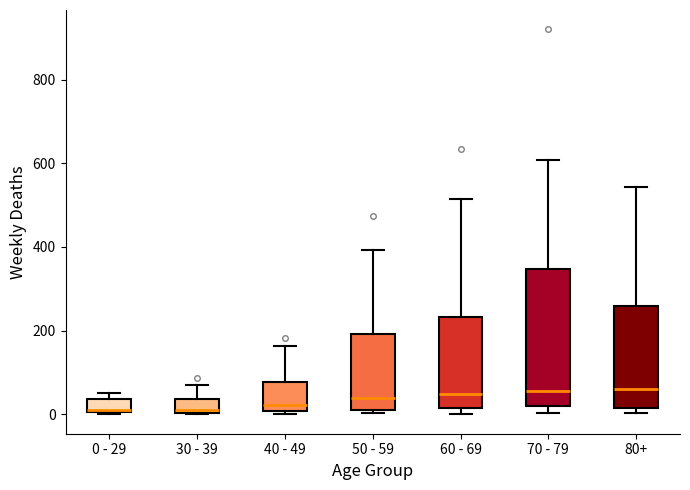

Reading left to right, read every box against the y-axis: the position of its median line, the range the box covers, and the ends of its whiskers. The values are not printed on the chart, so give them approximately, as read against the axis.

0 - 29: median 20, box 0 to 40, whiskers 0 to 60
30 - 39: median 20, box 0 to 40, whiskers 0 to 80
40 - 49: median 20, box 0 to 80, whiskers 0 (just below the box's lower edge) to 160
50 - 59: median 40, box 20 to 200, whiskers 0 to 400
60 - 69: median 40, box 20 to 240, whiskers 0 to 520
70 - 79: median 60, box 20 to 340, whiskers 0 to 600
80+: median 60, box 20 to 260, whiskers 0 to 540